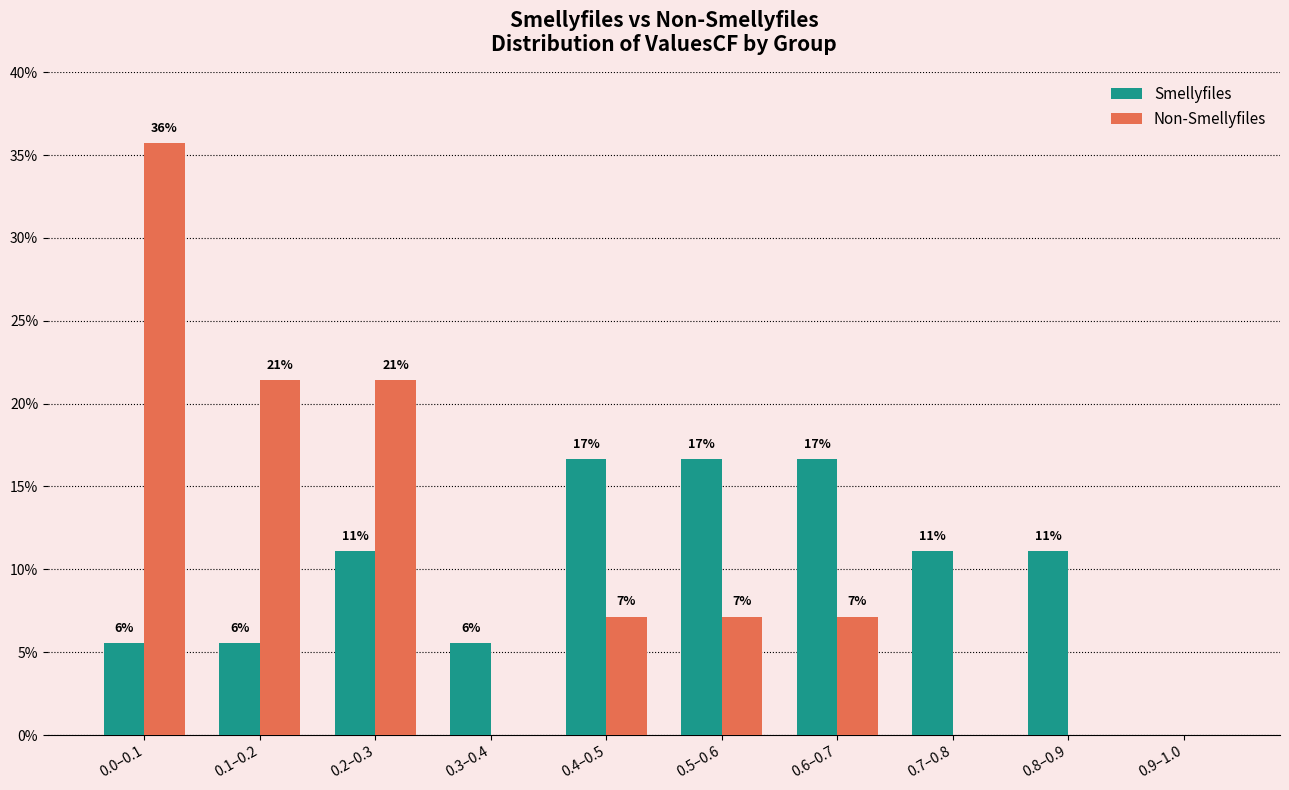

Rank the categories by Smellyfiles value from highest to lowest.

0.4–0.5, 0.5–0.6, 0.6–0.7, 0.2–0.3, 0.7–0.8, 0.8–0.9, 0.0–0.1, 0.1–0.2, 0.3–0.4, 0.9–1.0